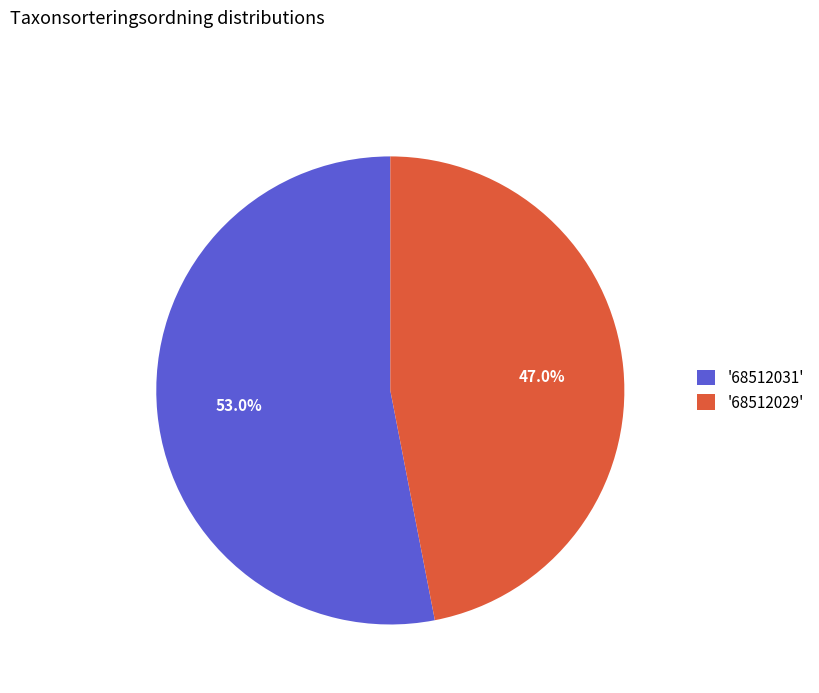

Is '68512031' the majority of the pie?

Yes